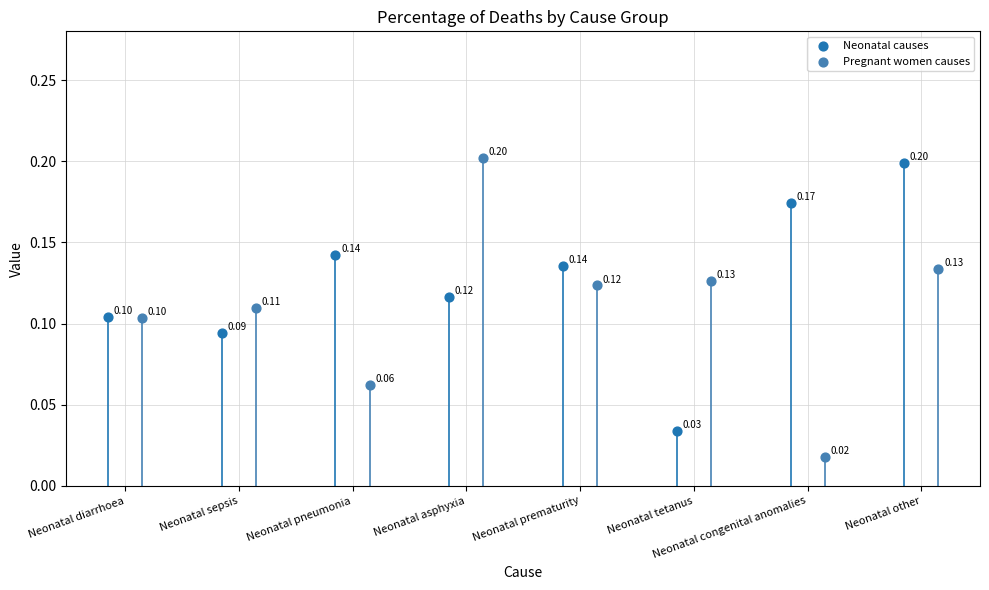

Which series has the largest total across all categories?

Neonatal causes